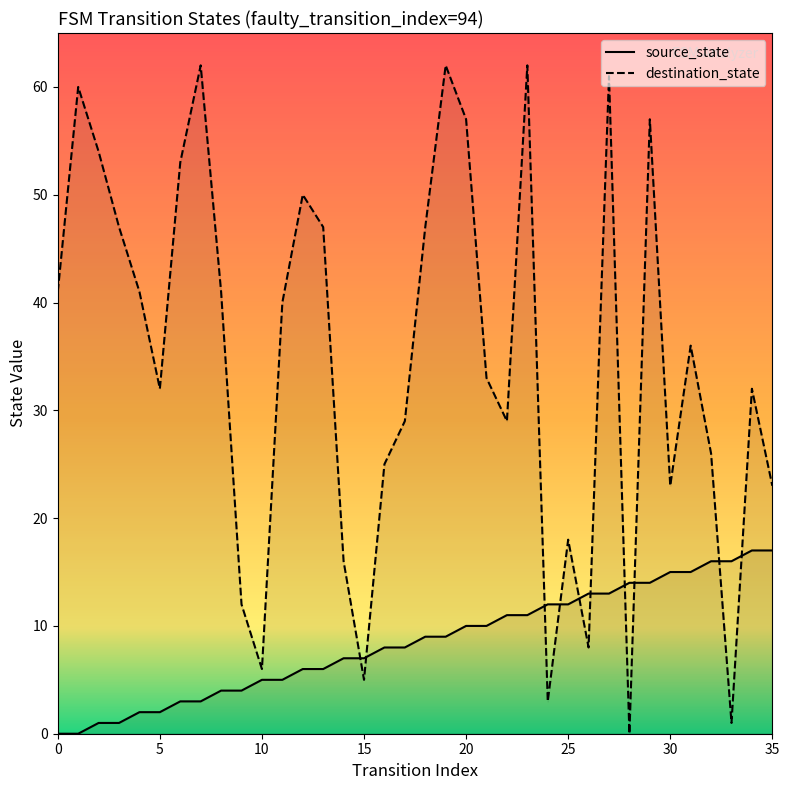

How many series are shown in this chart?

2